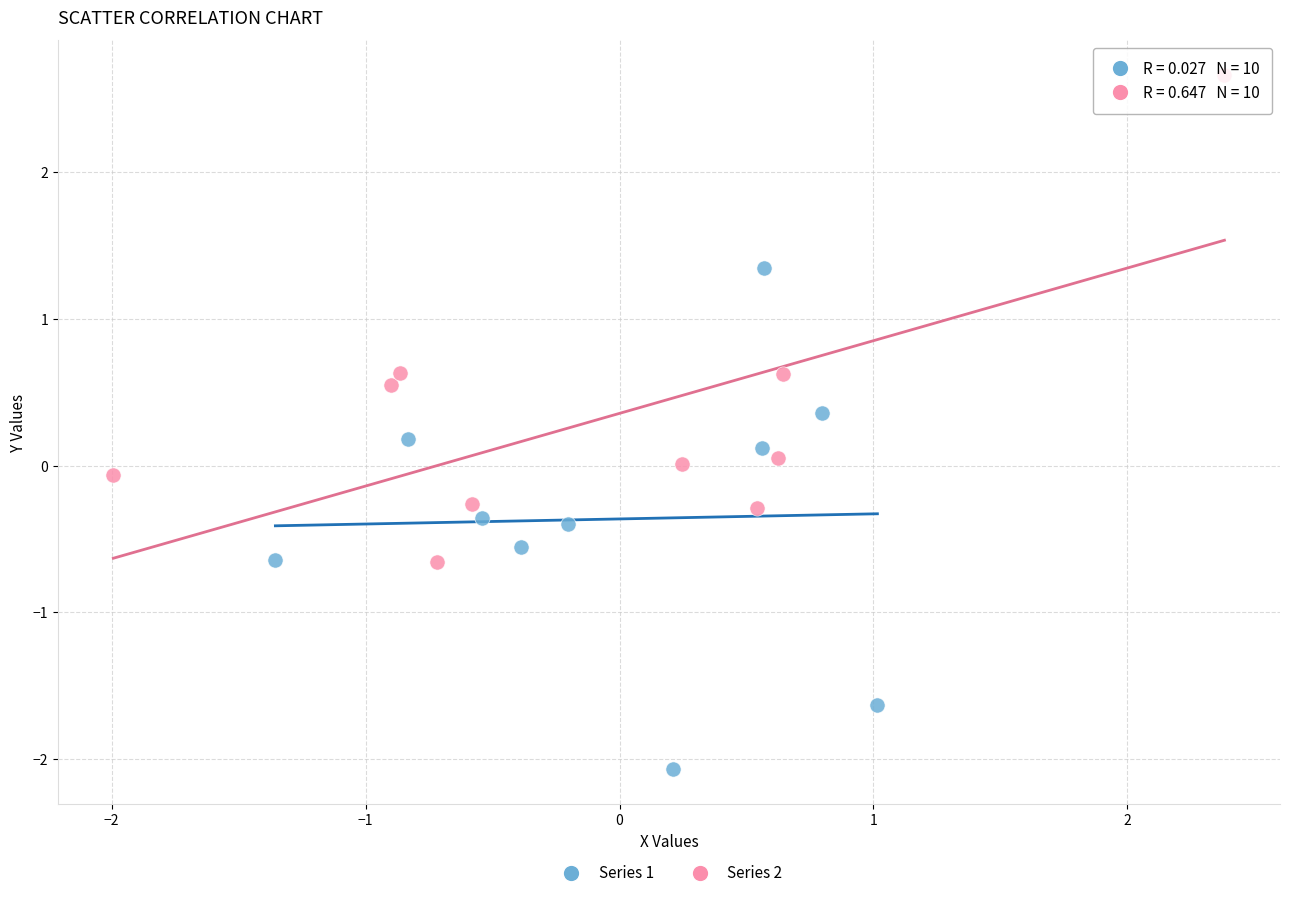

Which series contains the lowest Y value?

Series 1